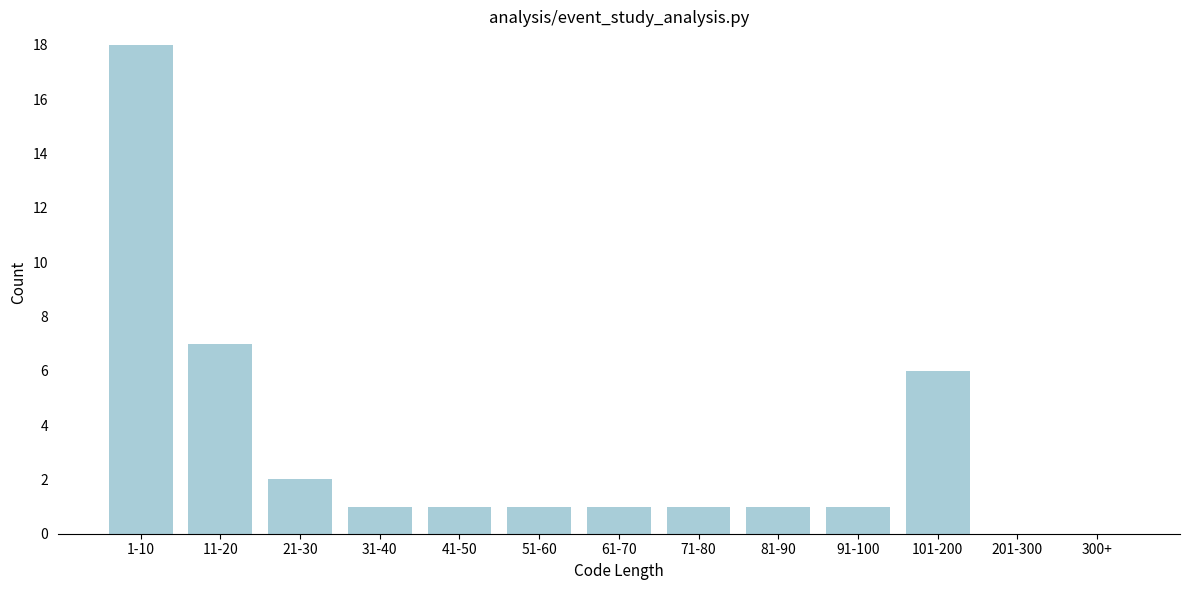

Reading right to left, transcribe all the data shown in this chart.

300+=0	201-300=0	101-200=6	91-100=1	81-90=1	71-80=1	61-70=1	51-60=1	41-50=1	31-40=1	21-30=2	11-20=7	1-10=18